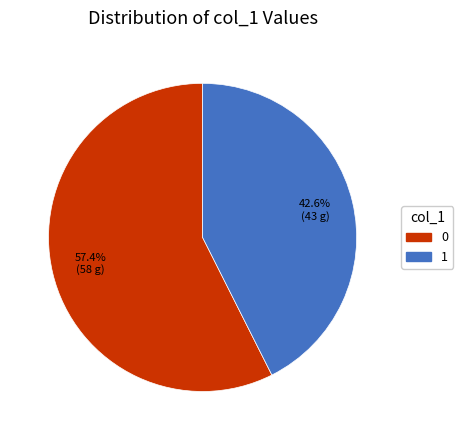

What is the total percentage of 0 and 1?

100.0%